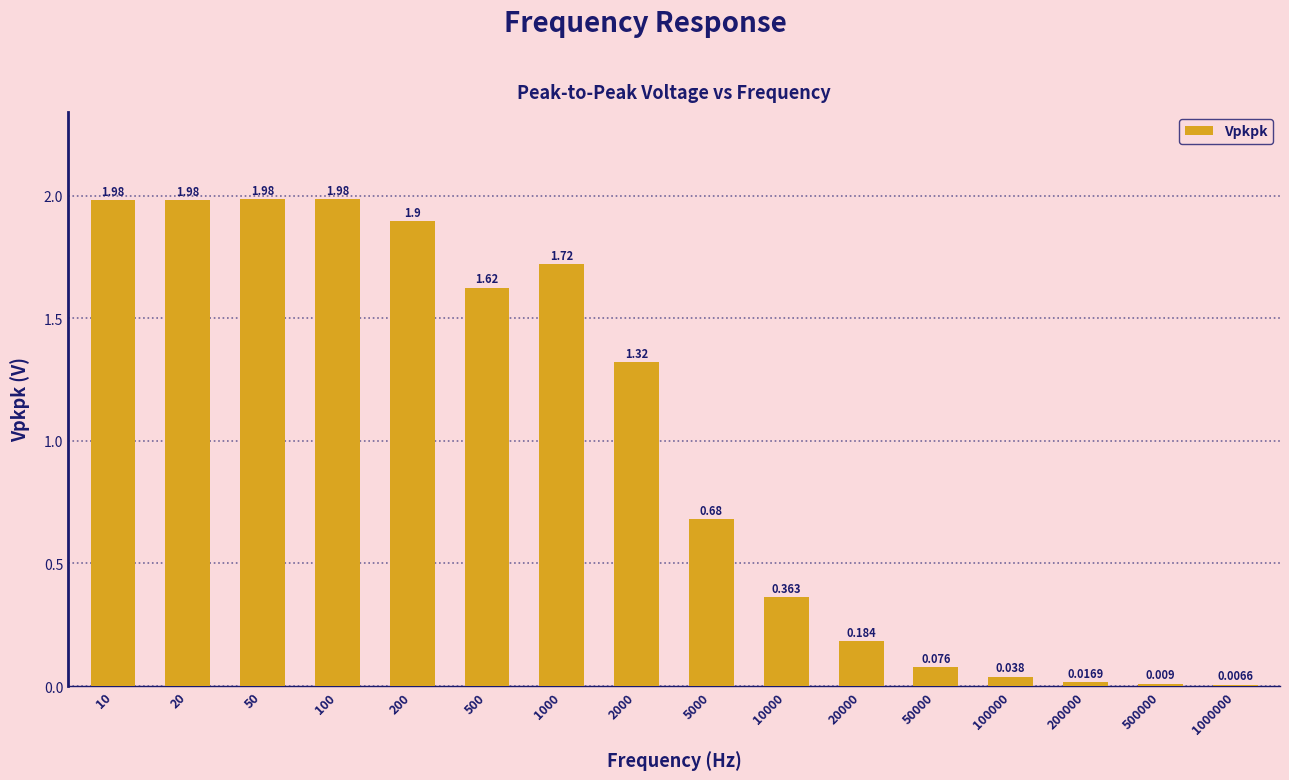

What is the change in value from 10 to 200?

-0.1